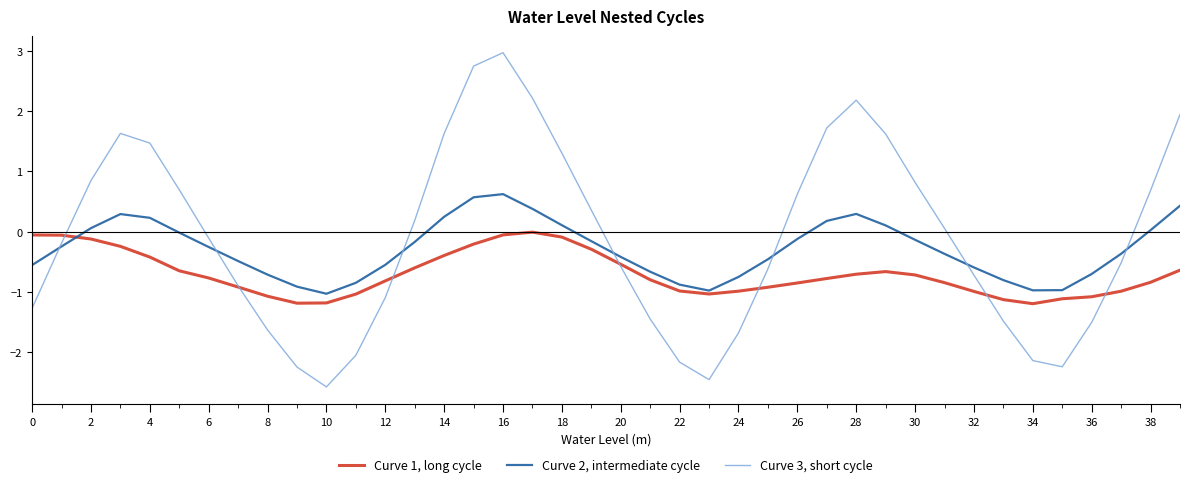

Rank the series by their maximum value, from lowest to highest.

Curve 1, long cycle, Curve 2, intermediate cycle, Curve 3, short cycle